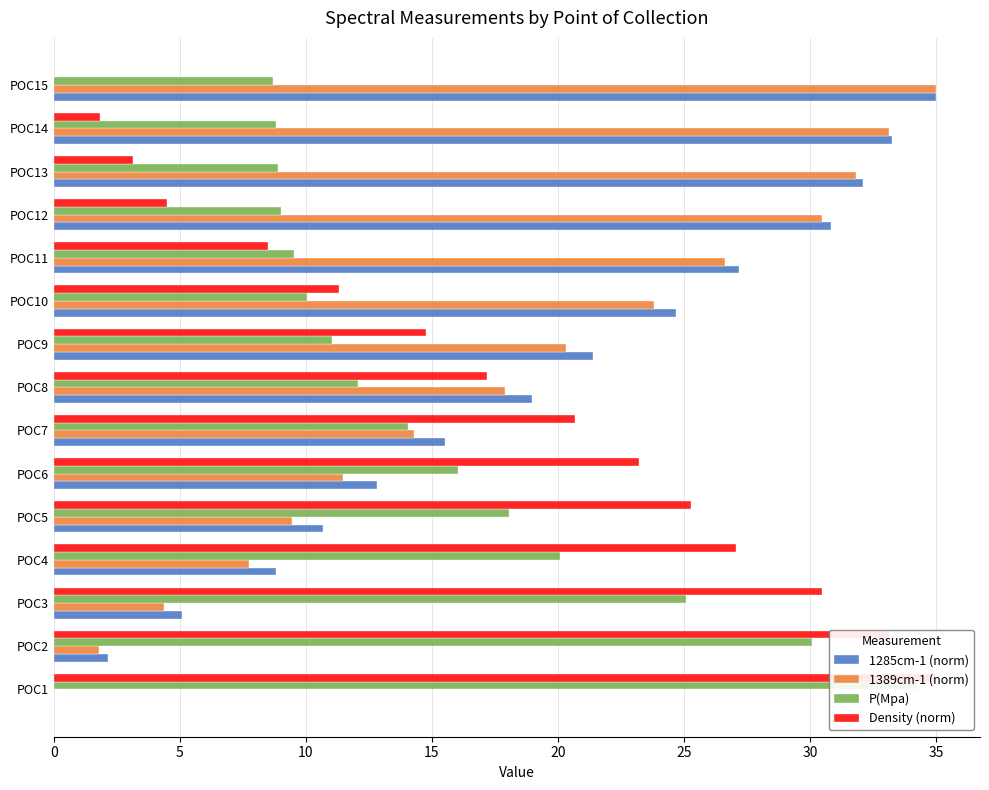

What is the value of the P(Mpa) bar at the 4th from the left?

20.1